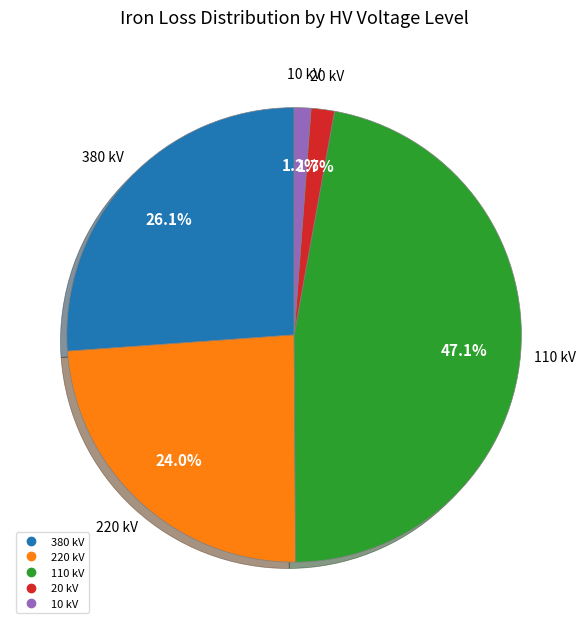

Is there any slice that represents more than half of the pie?

No